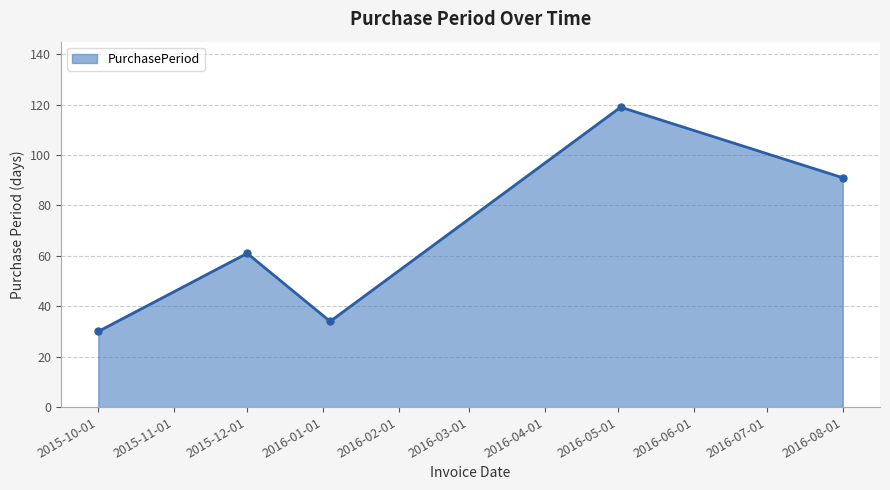

Reading left to right, list all the values displayed in this chart.

30	61	34	119	91